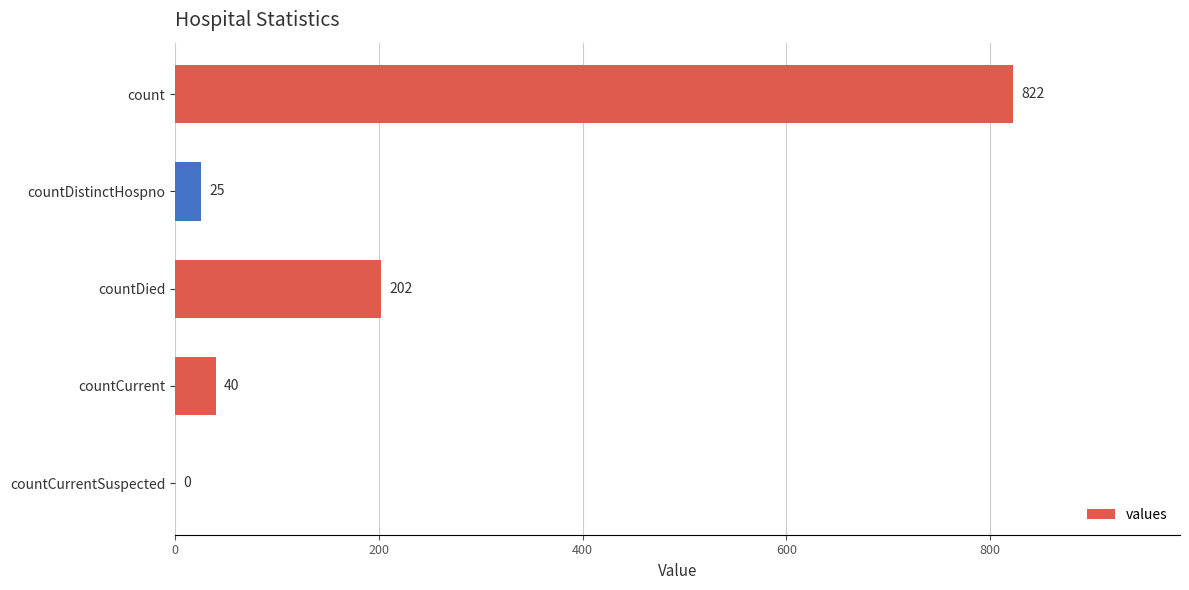

Reading top to bottom, transcribe all the data shown in this chart.

count=822	countDistinctHospno=25	countDied=202	countCurrent=40	countCurrentSuspected=0